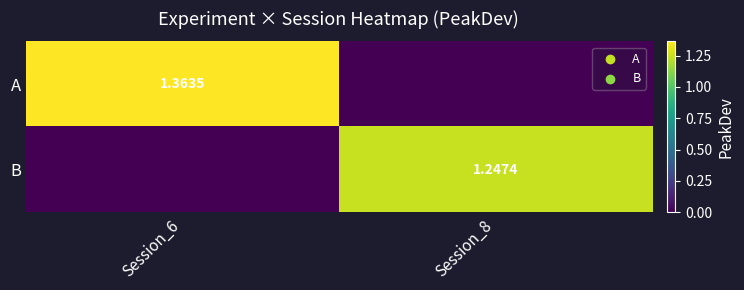

Is the value of B at Session_8 greater than the value of A at Session_6?

No